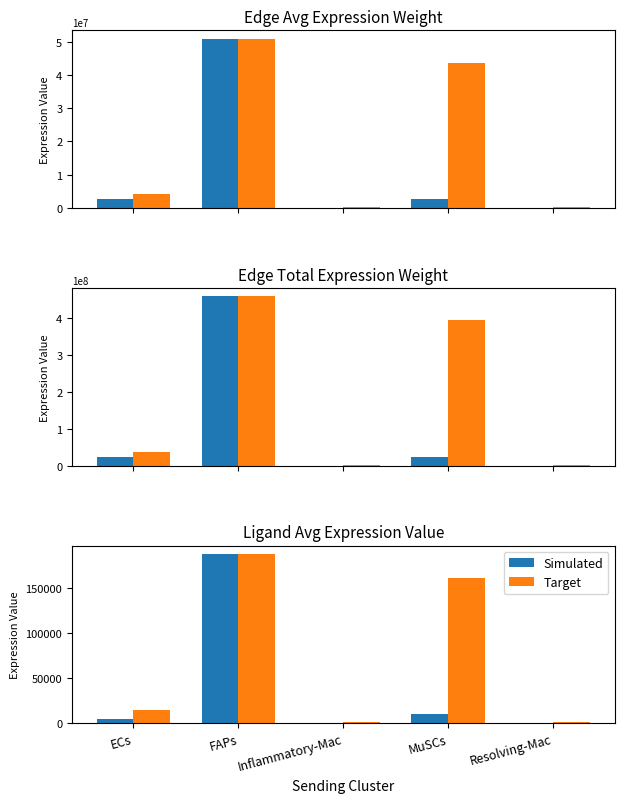

What is the sum of all Target values?

367481.2